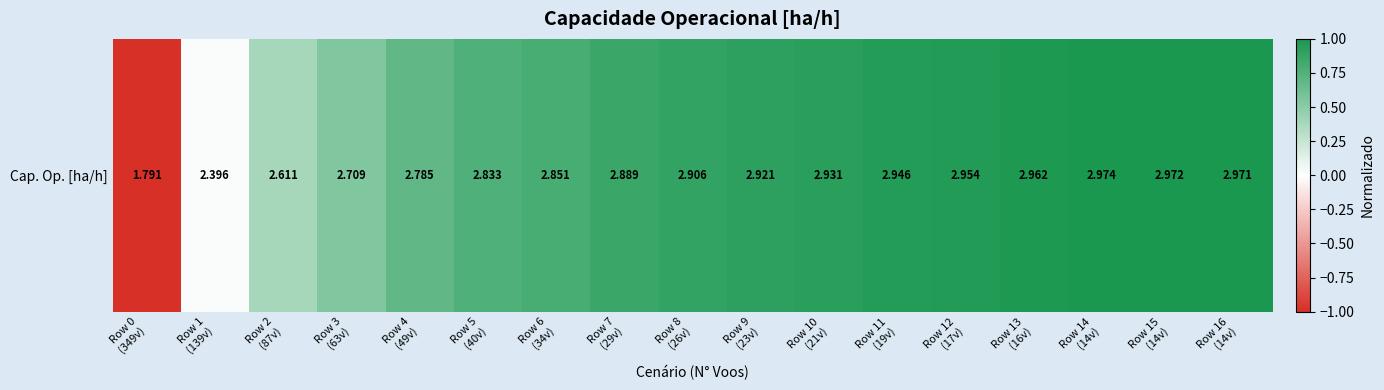

Reading right to left, transcribe all the data shown in this chart.

Row 16
(14v)=1.0	Row 15
(14v)=1.0	Row 14
(14v)=1.0	Row 13
(16v)=1.0	Row 12
(17v)=1.0	Row 11
(19v)=1.0	Row 10
(21v)=0.9	Row 9
(23v)=0.9	Row 8
(26v)=0.9	Row 7
(29v)=0.9	Row 6
(34v)=0.8	Row 5
(40v)=0.8	Row 4
(49v)=0.7	Row 3
(63v)=0.6	Row 2
(87v)=0.4	Row 1
(139v)=0.0	Row 0
(349v)=-1.0